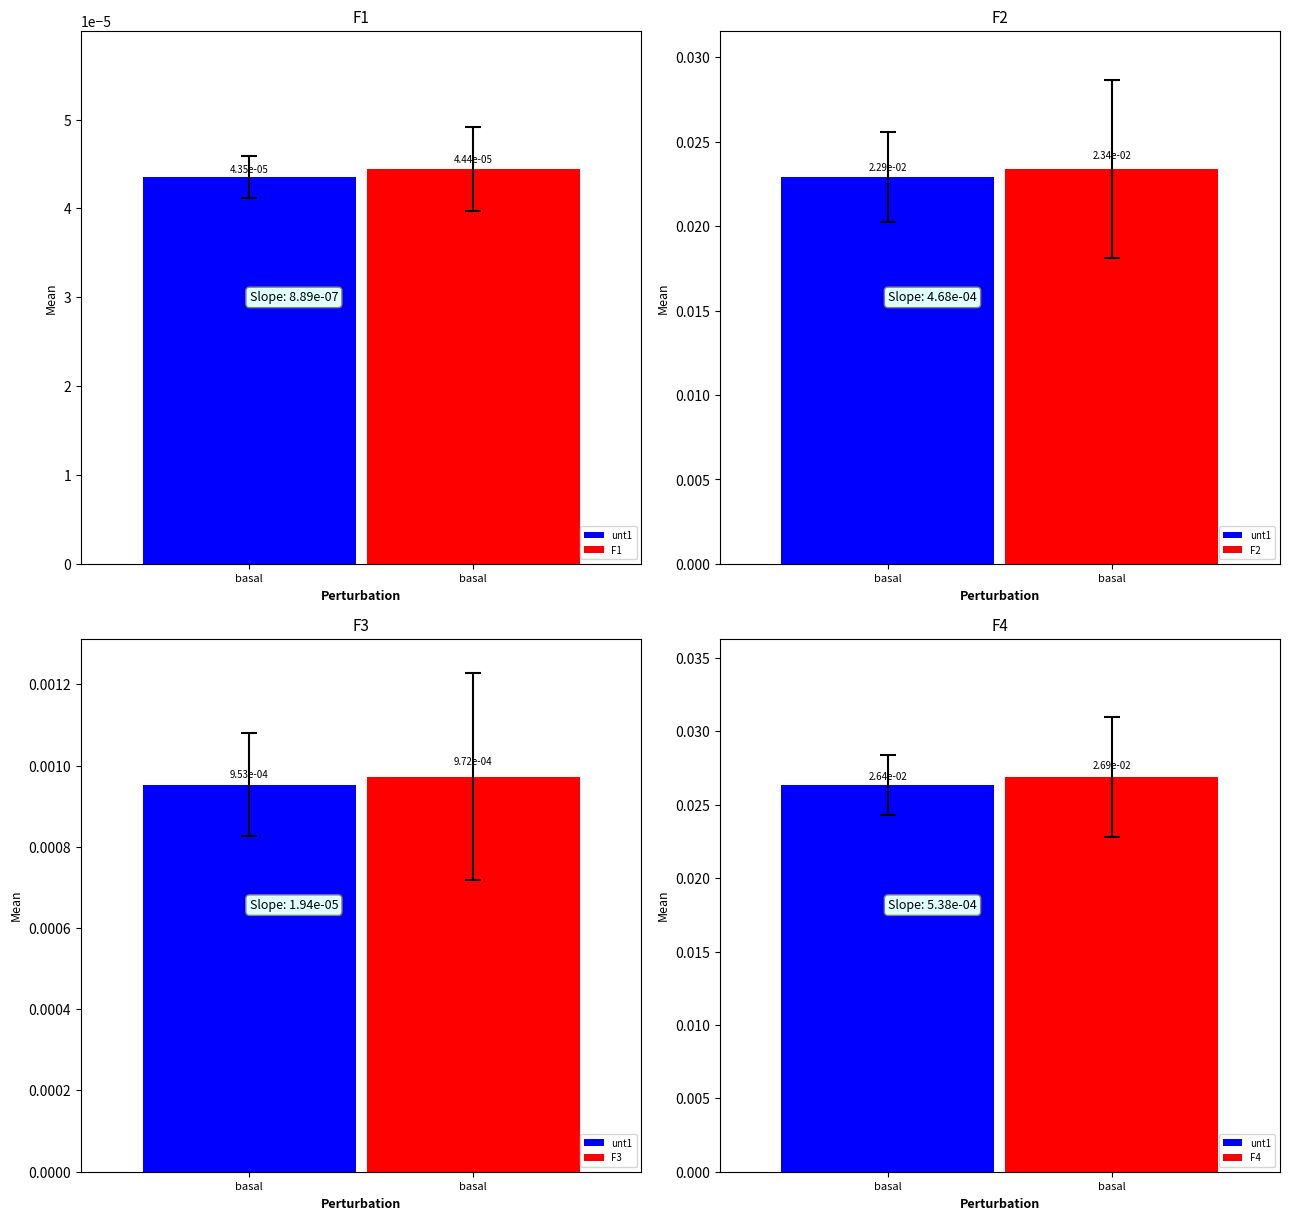

Does the chart contain any negative values?

No